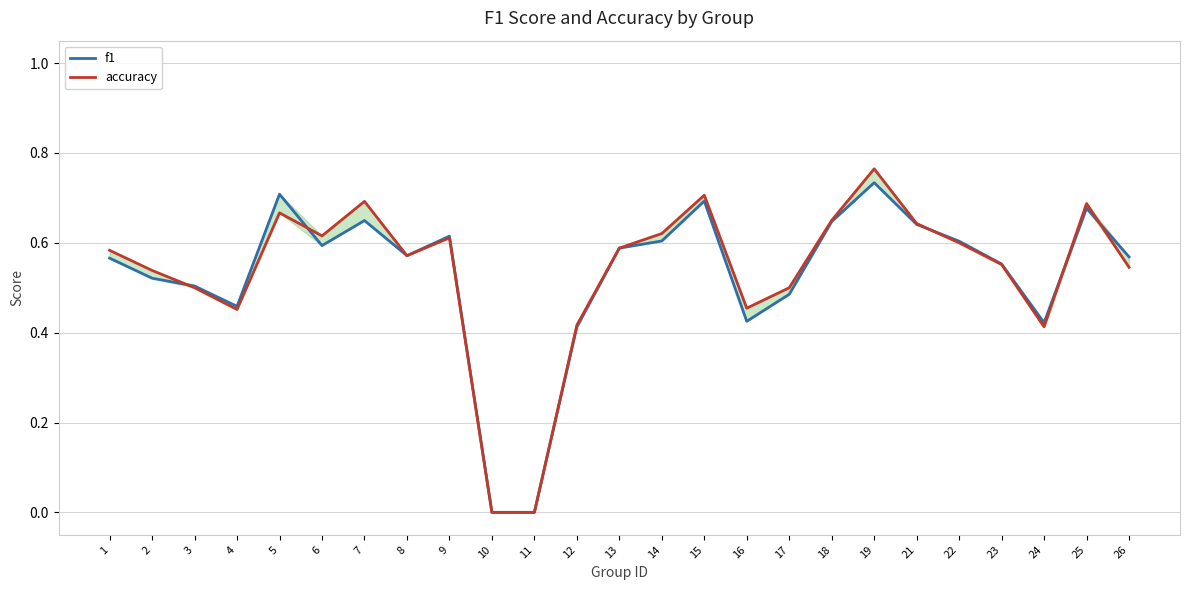

Rank the series by their maximum value, from highest to lowest.

accuracy, f1